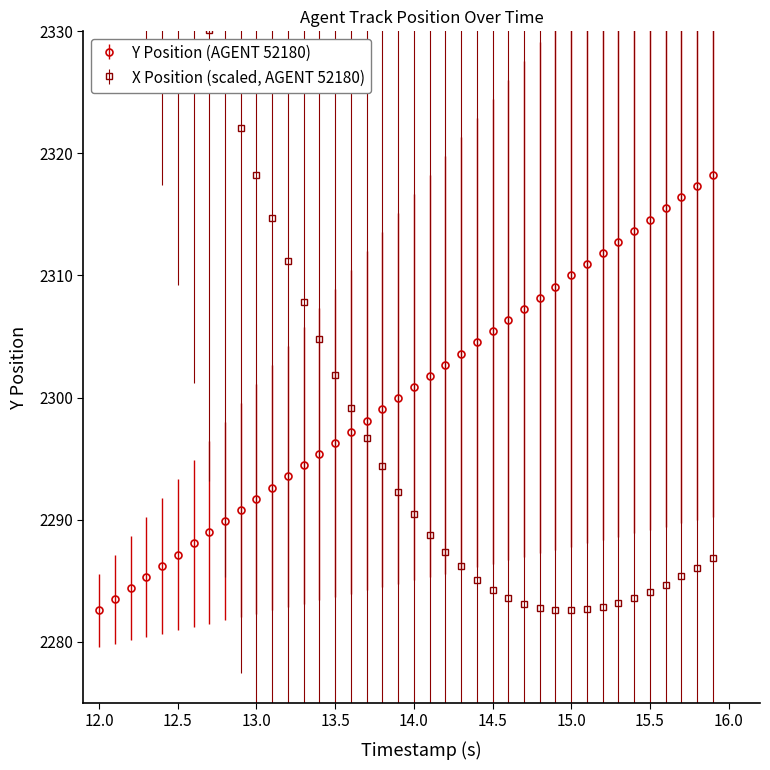

What is the lowest value of the Y Position (AGENT 52180) series?

2282.6